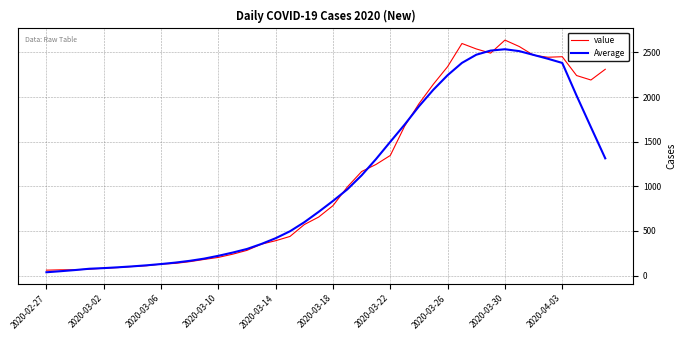

What is the maximum value shown in the chart?

2638.0